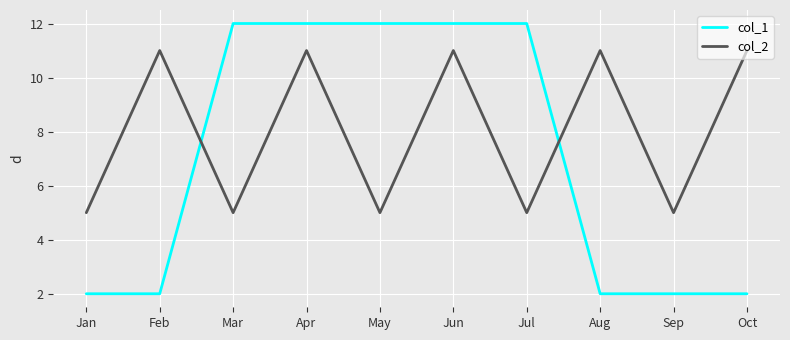

Reading left to right, what are all the values shown in this chart?

col_1: 2	2	12	12	12	12	12	2	2	2
col_2: 5	11	5	11	5	11	5	11	5	11